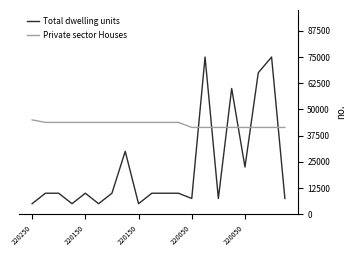

Is this an area chart (filled region under the line)?

No